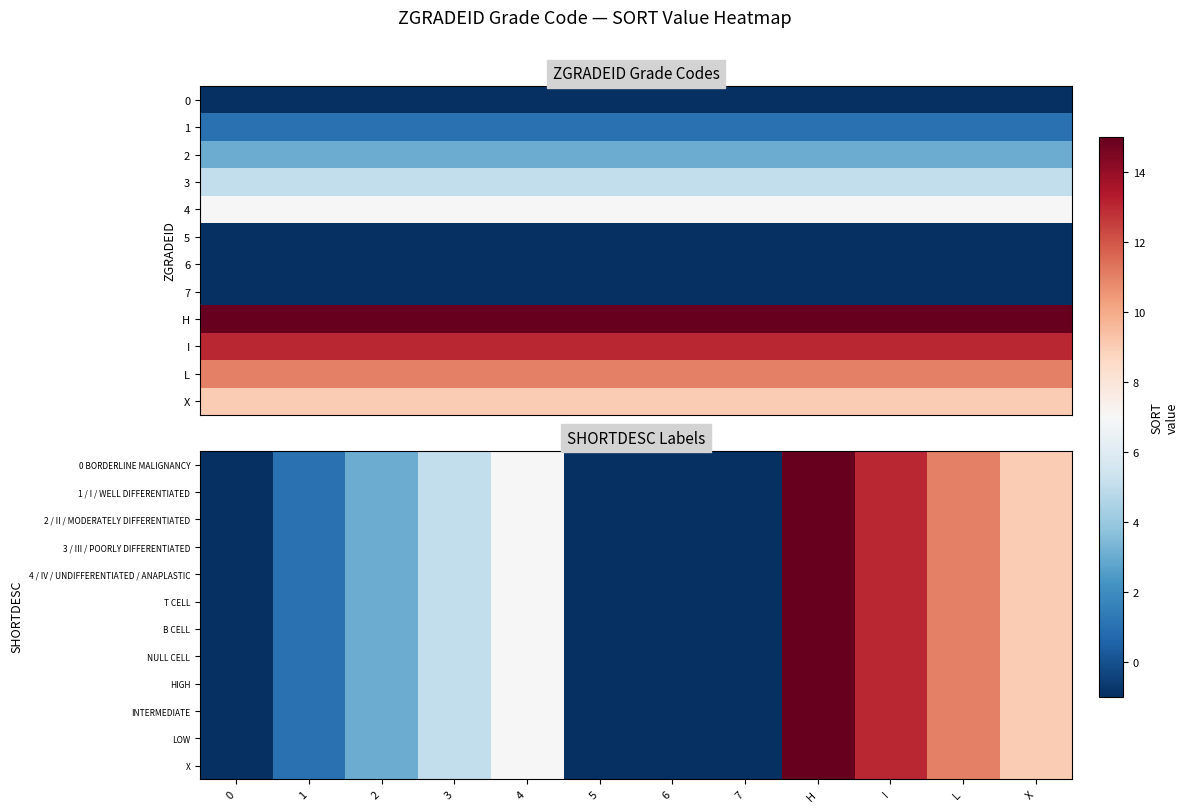

What is the maximum value shown in the chart?

15